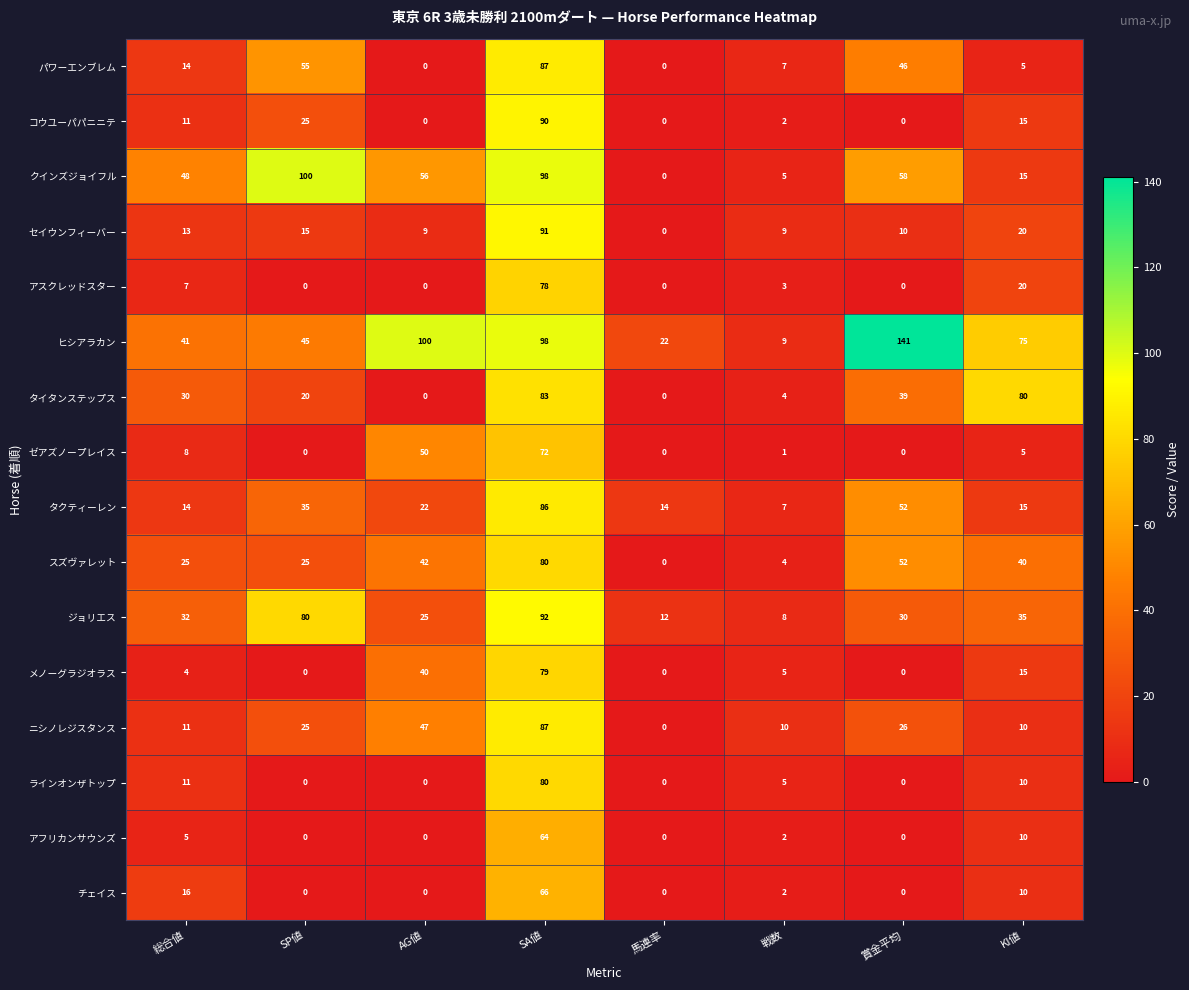

Which series changed the most between 総合値 and KI値?

タイタンステップス